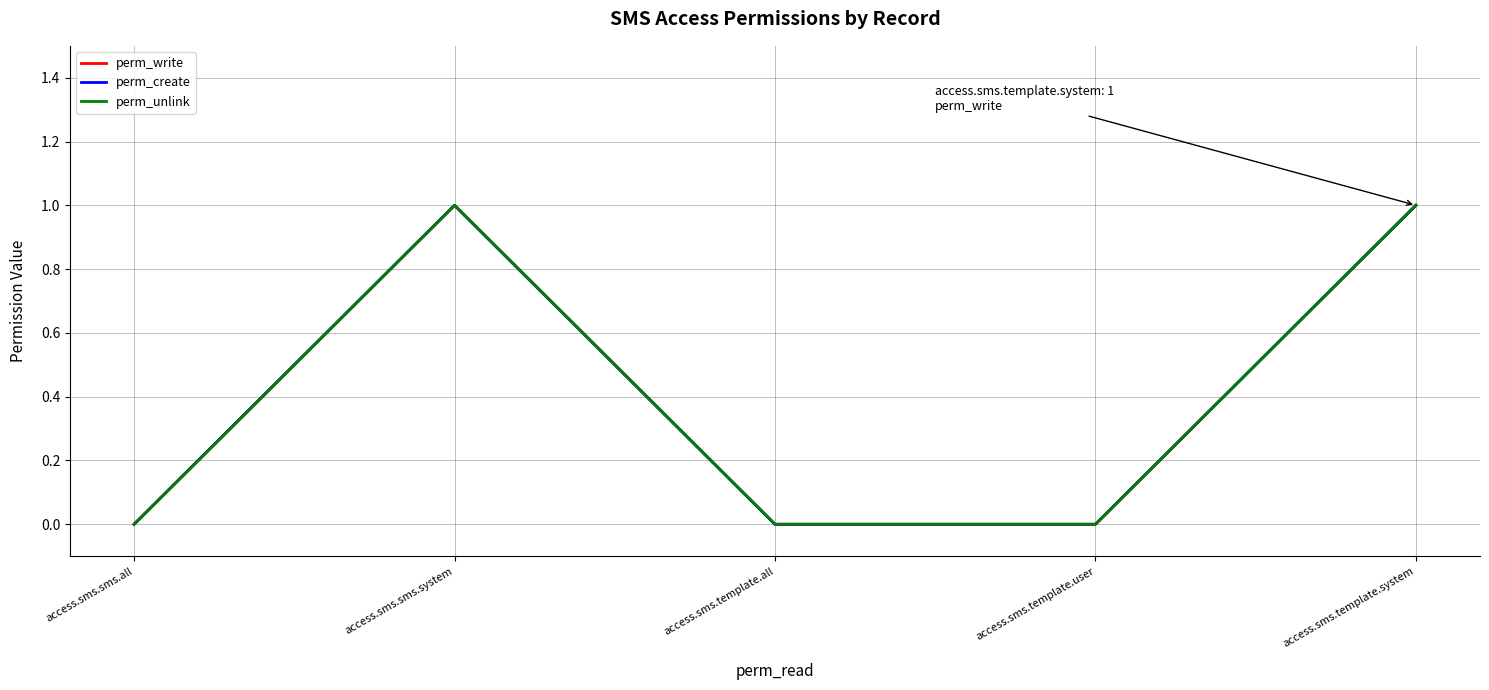

Is this an area chart (filled region under the line)?

No